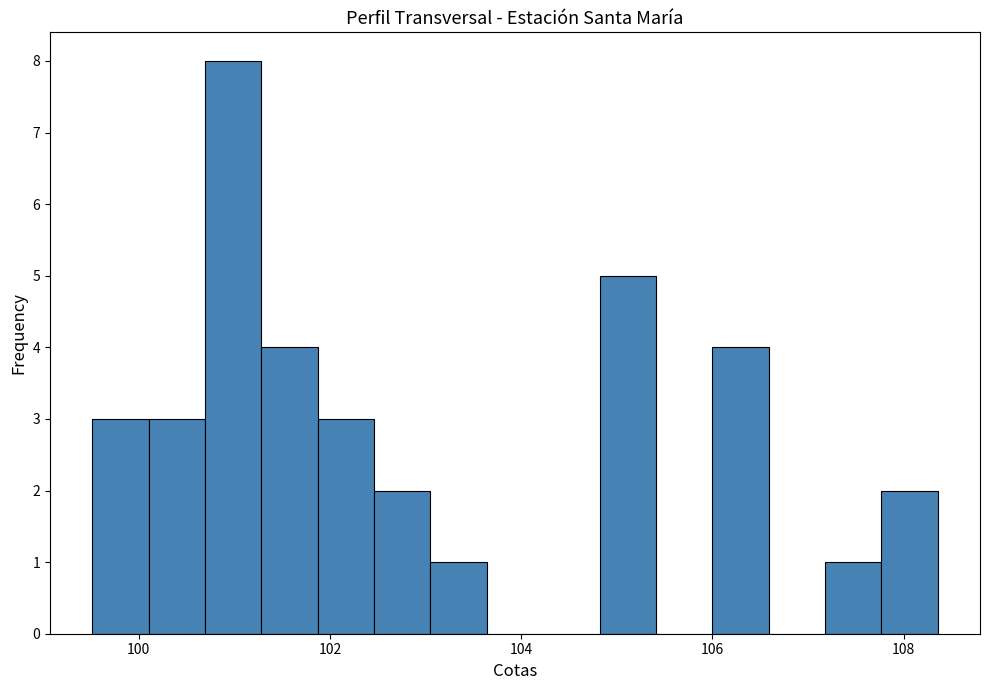

Read against the x-axis, roughly where is the centre of the tallest bar?

101.0